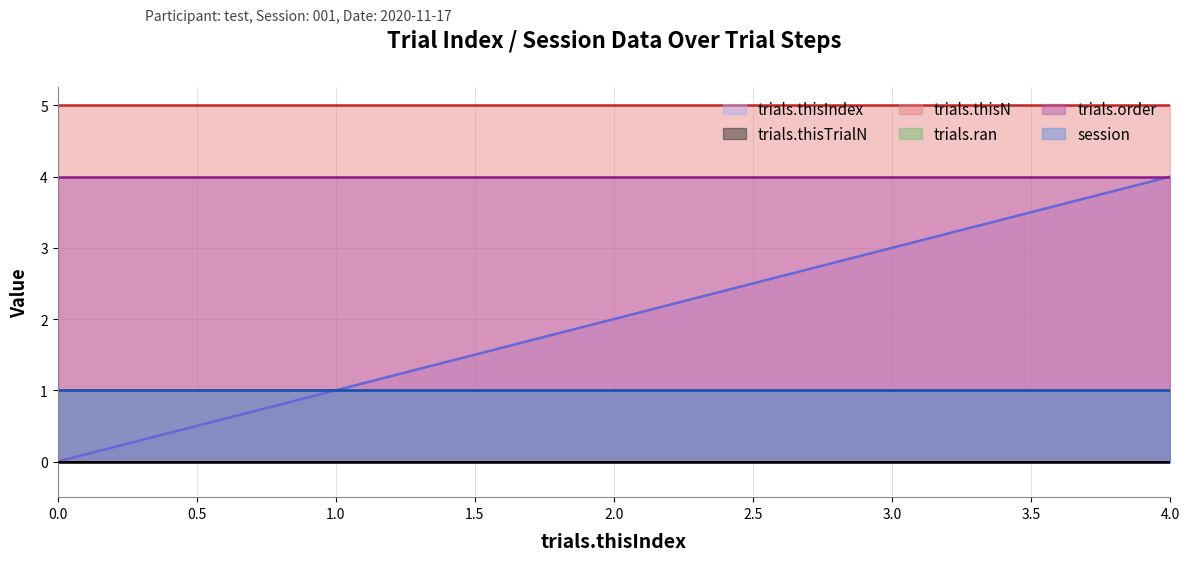

Reading left to right, extract all data points from this chart.

trials.thisIndex: 0=0	1=1	2=2	3=3	4=4
trials.thisTrialN: 0=0	1=0	2=0	3=0	4=0
trials.thisN: 0=5	1=5	2=5	3=5	4=5
trials.ran: 0=1	1=1	2=1	3=1	4=1
trials.order: 0=4	1=4	2=4	3=4	4=4
session: 0=1	1=1	2=1	3=1	4=1